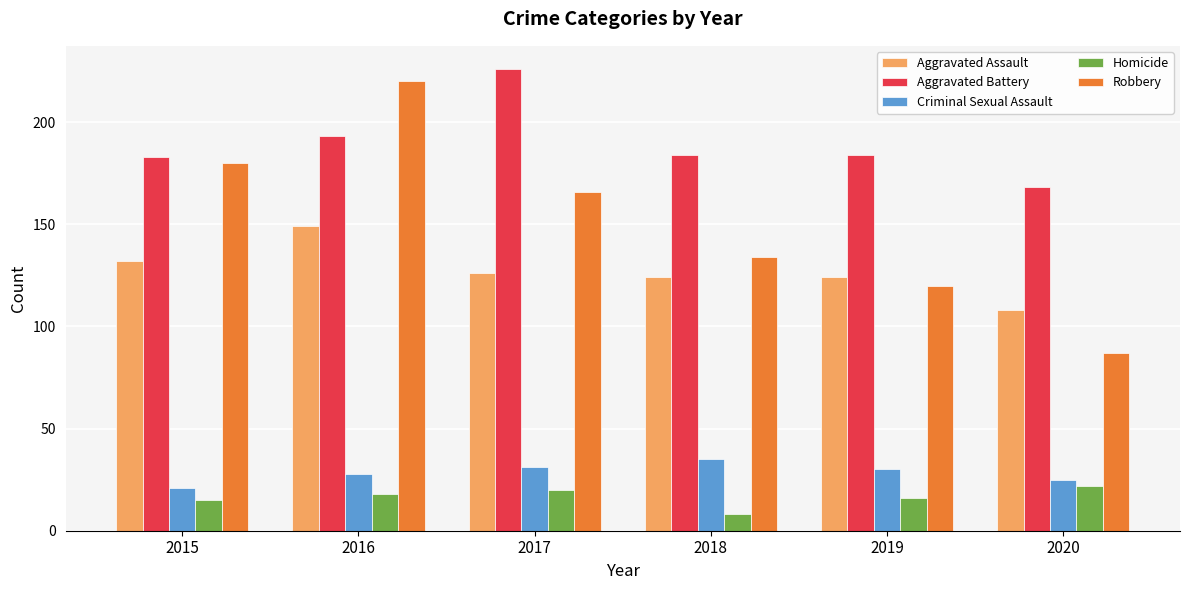

How many series are shown in this chart?

5